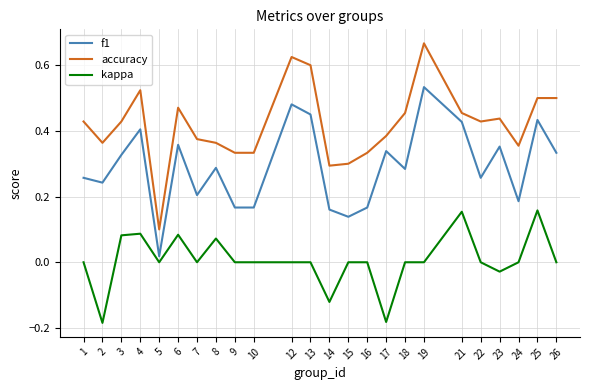

Which label corresponds to the largest value in the chart?

19